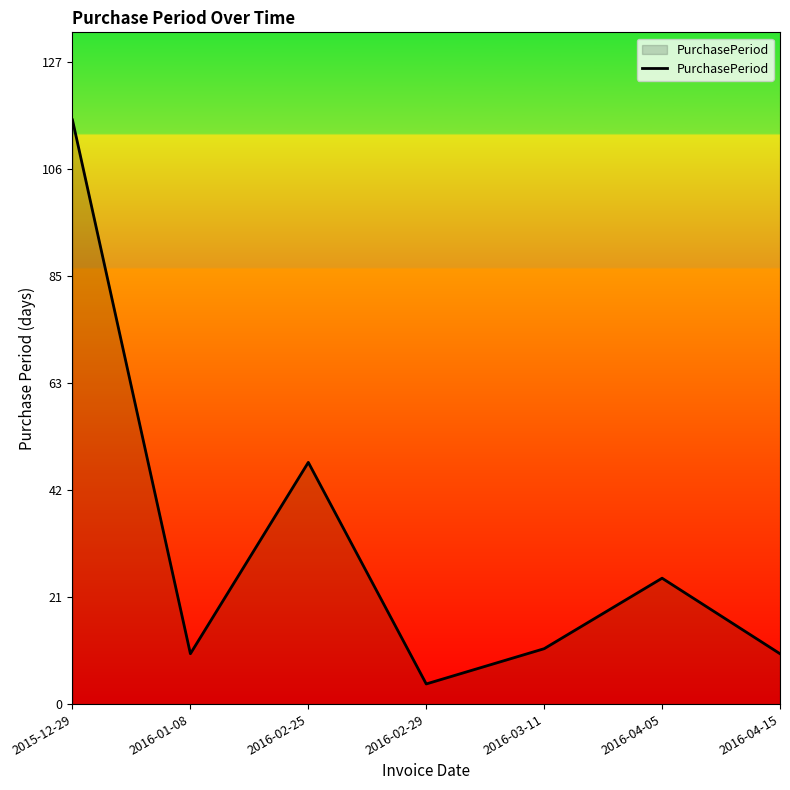

Count the number of data series in this chart.

1